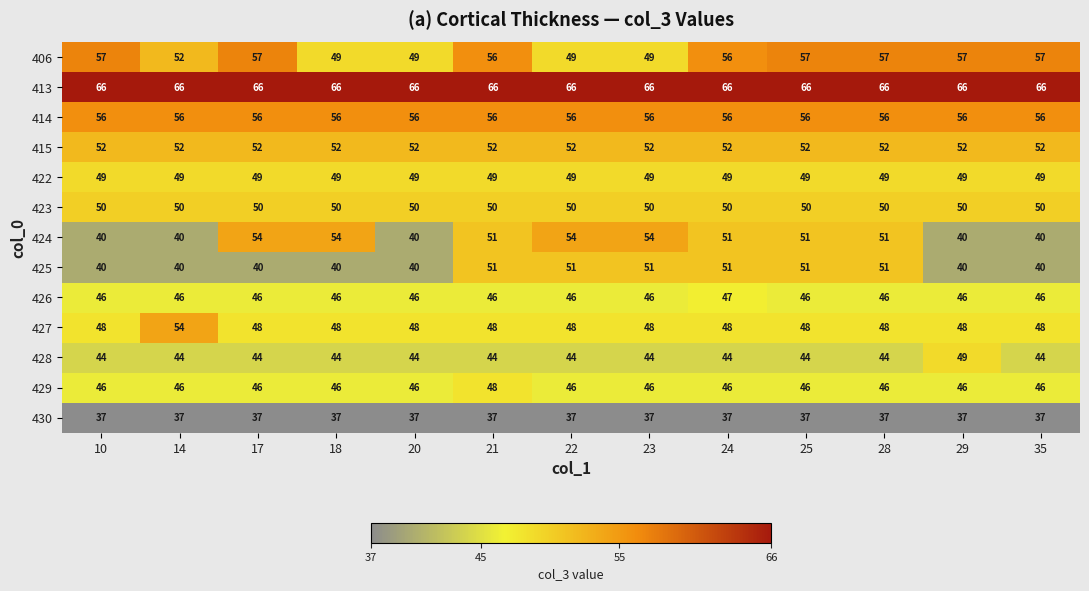

What is the minimum value for 428?

44